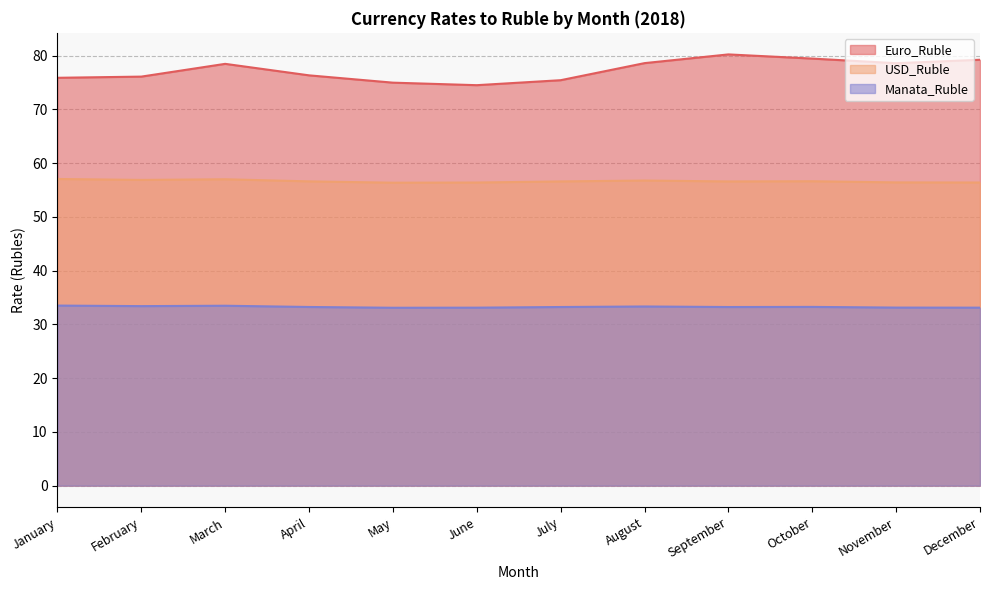

What are all the series names shown in the legend?

Euro_Ruble, USD_Ruble, Manata_Ruble